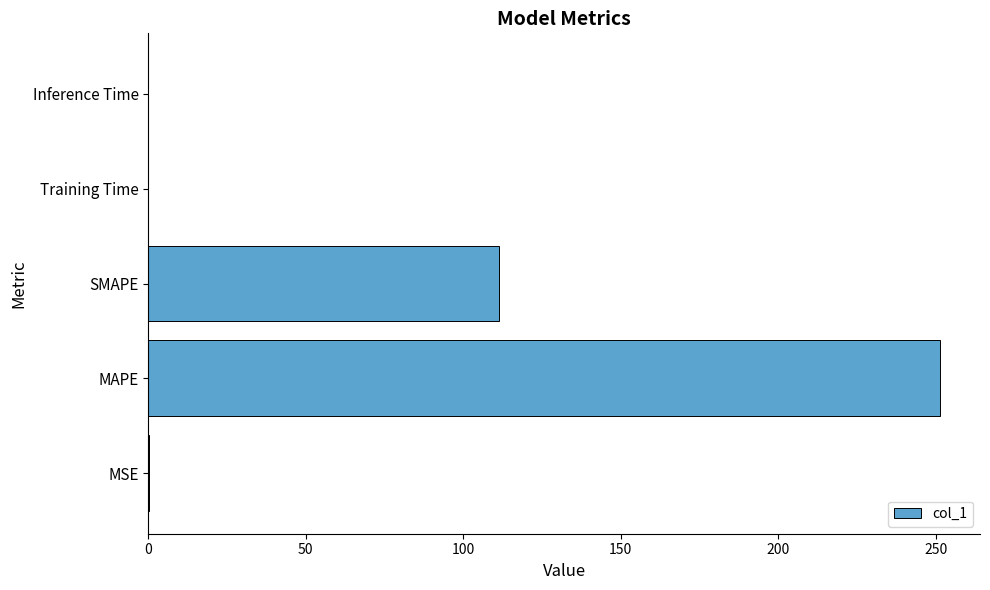

At which category does the chart reach its peak across all series?

MAPE